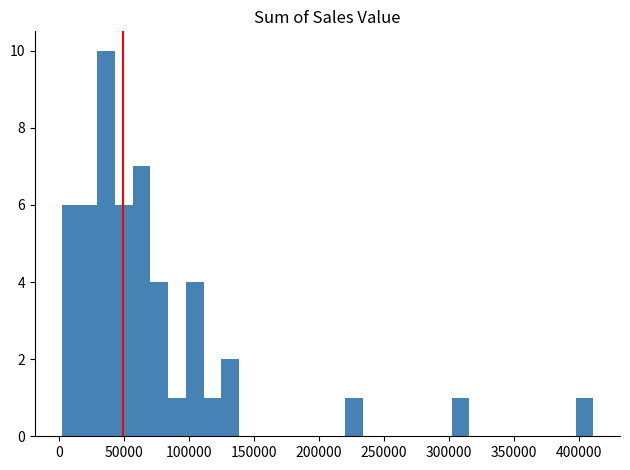

Read against the x-axis, roughly where is the centre of the tallest bar?

35000